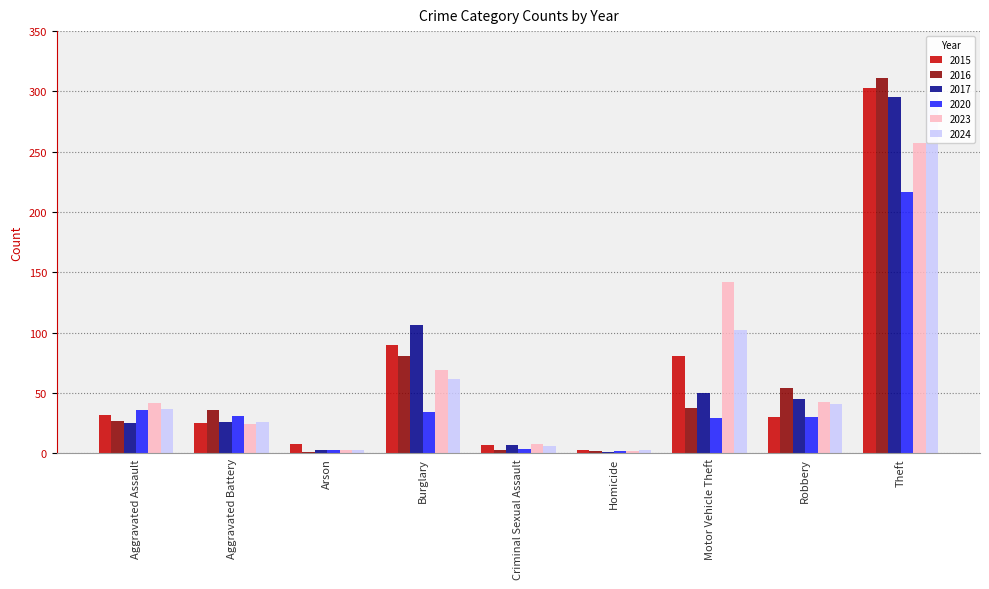

Which category has the highest value across all series?

Theft